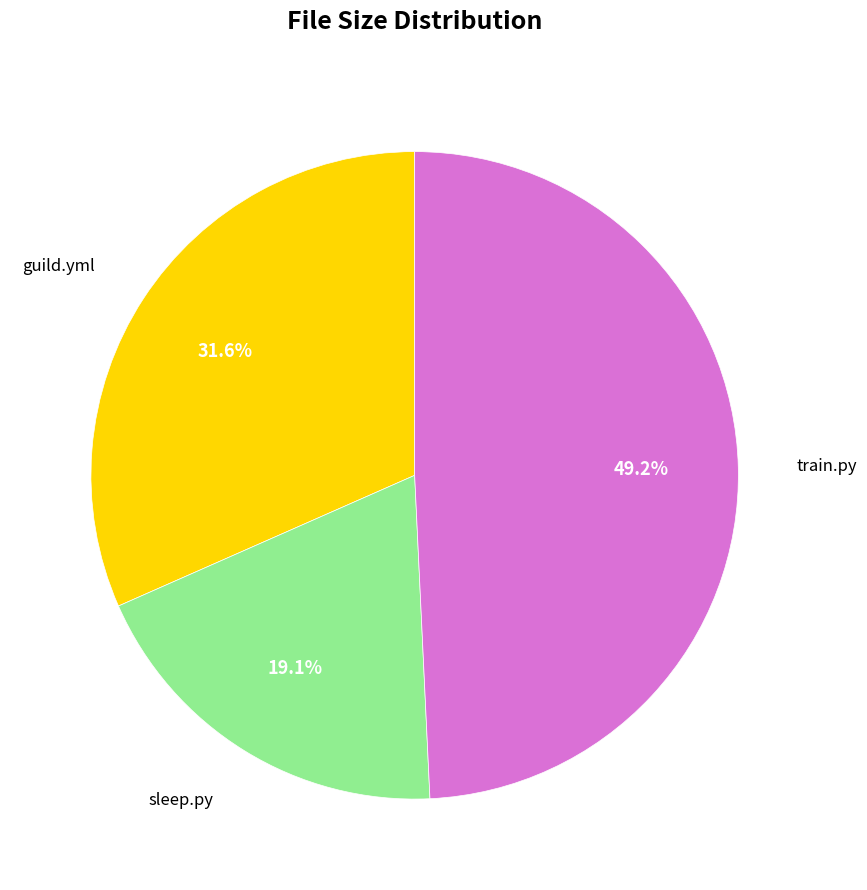

Does any single category account for the majority?

No